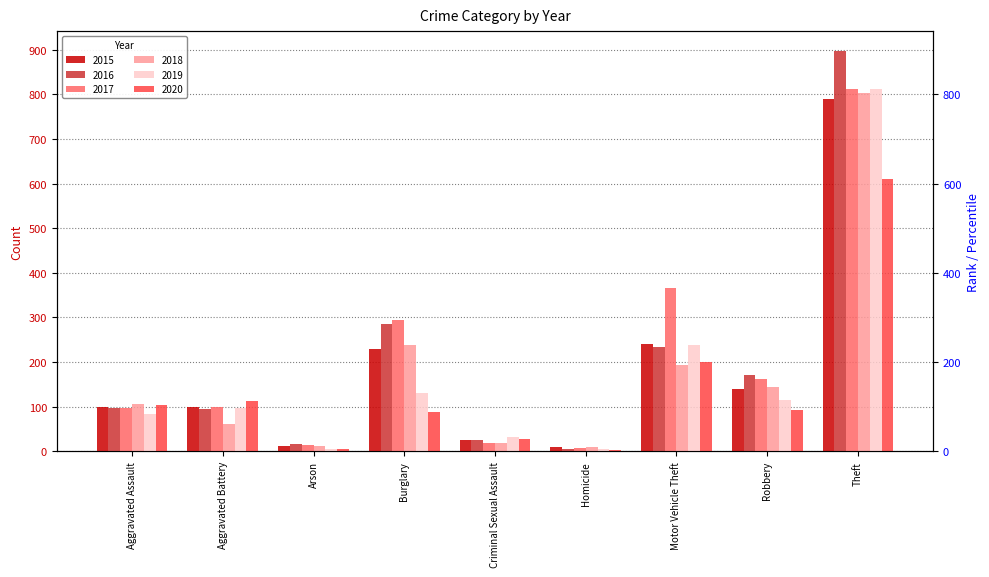

Which series has the largest total across all categories?

2017